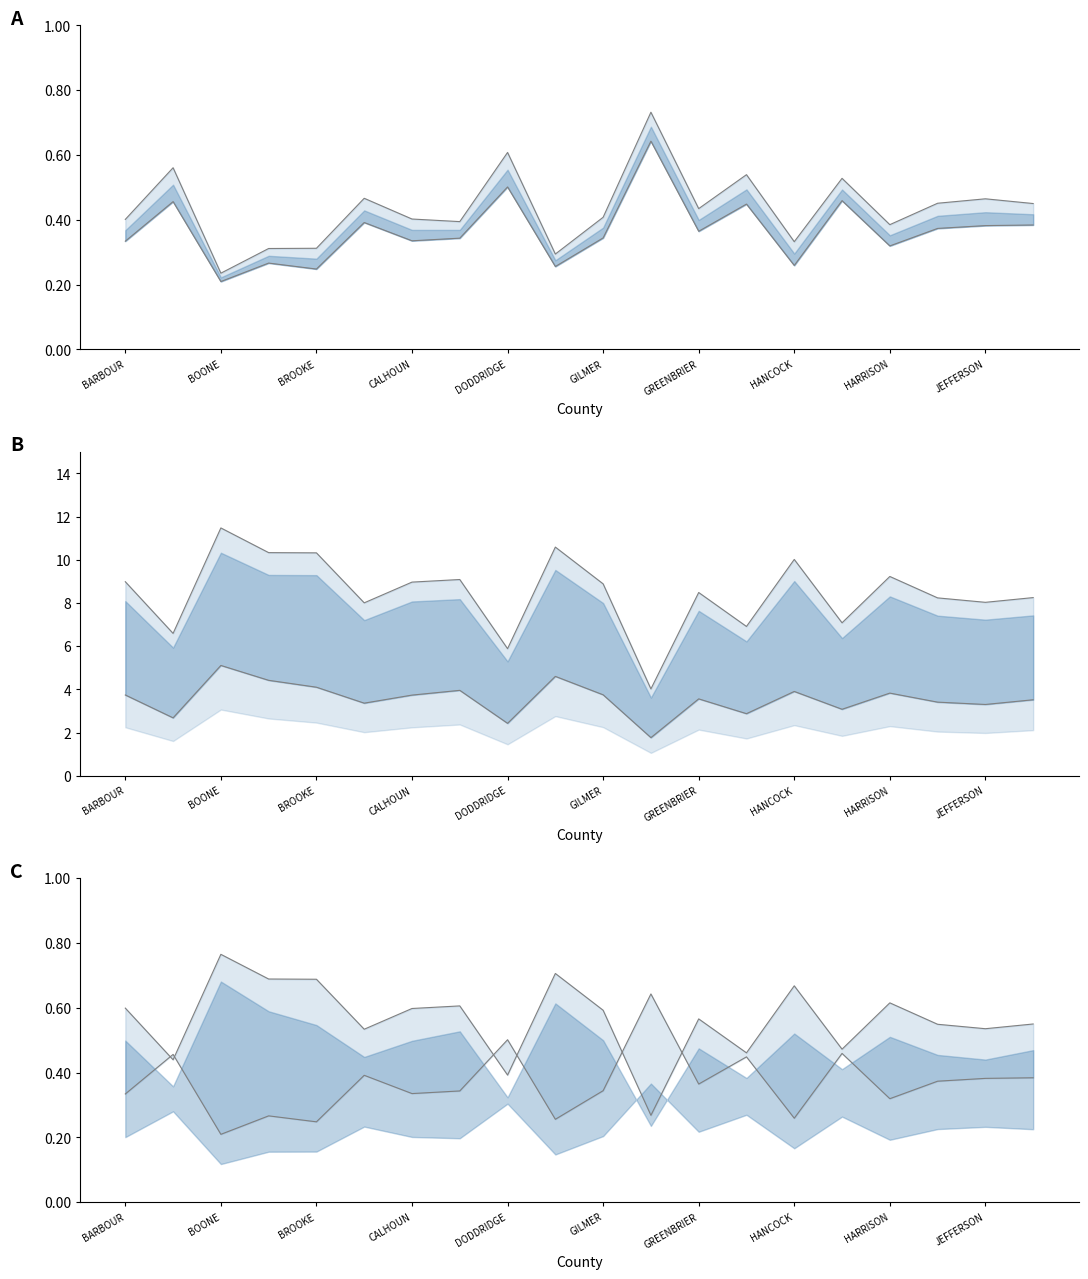

In Rep lower, how many points are higher than both neighbors (excluding endpoints)?

7